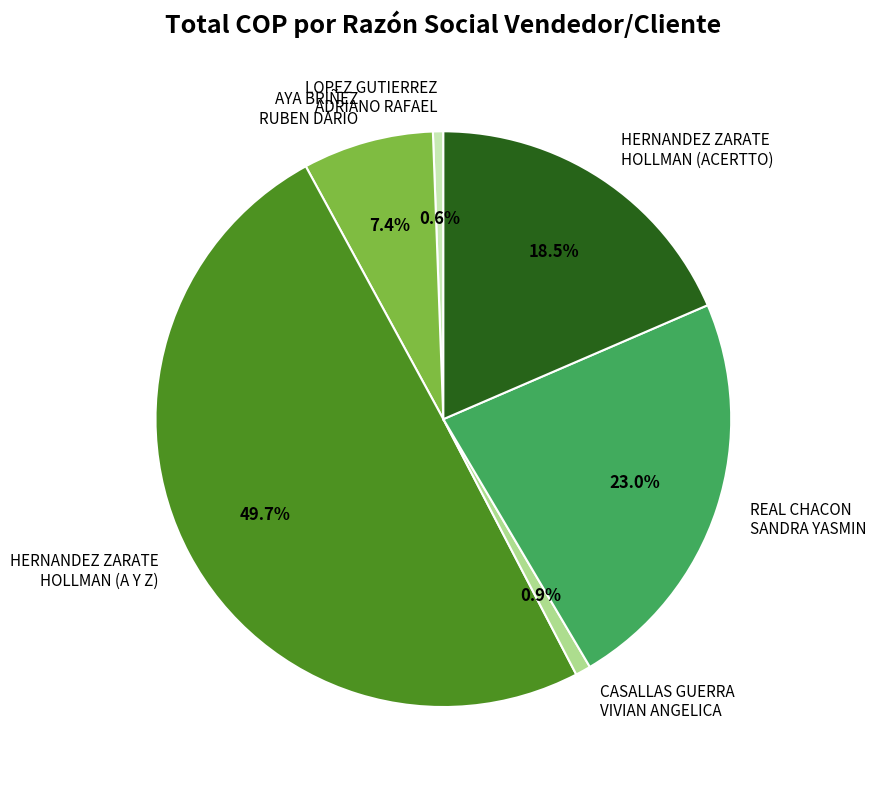

What is the ratio of the value at REAL CHACON SANDRA YASMIN to the value at HERNANDEZ ZARATE HOLLMAN (A Y Z)?

0.5